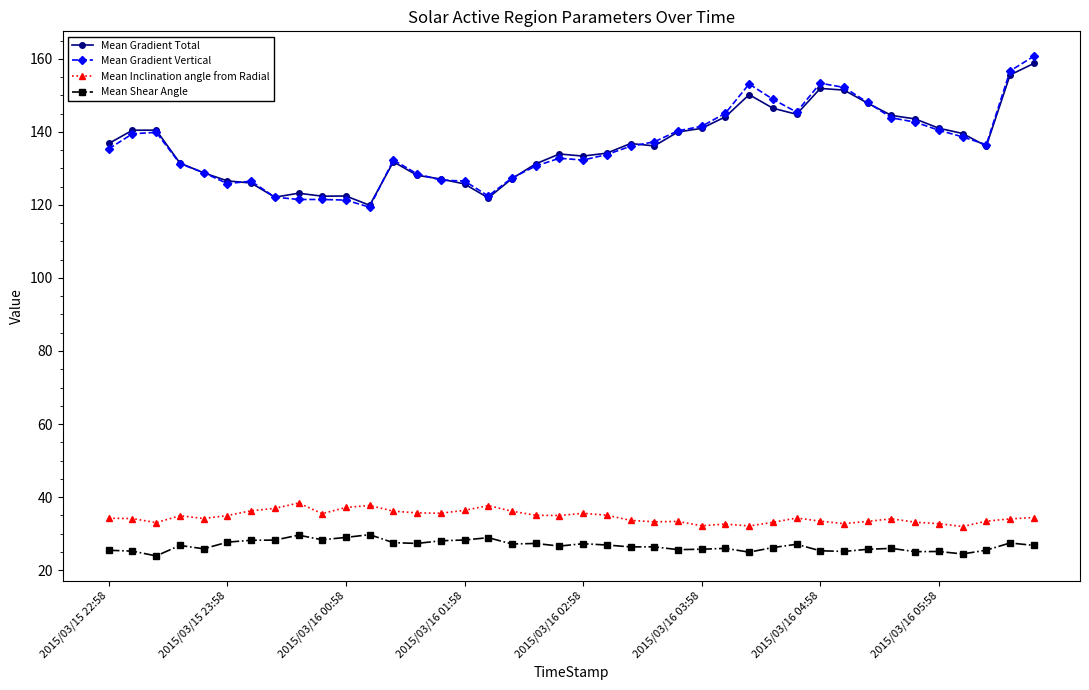

Which series has the widest spread of values?

Mean Gradient Vertical